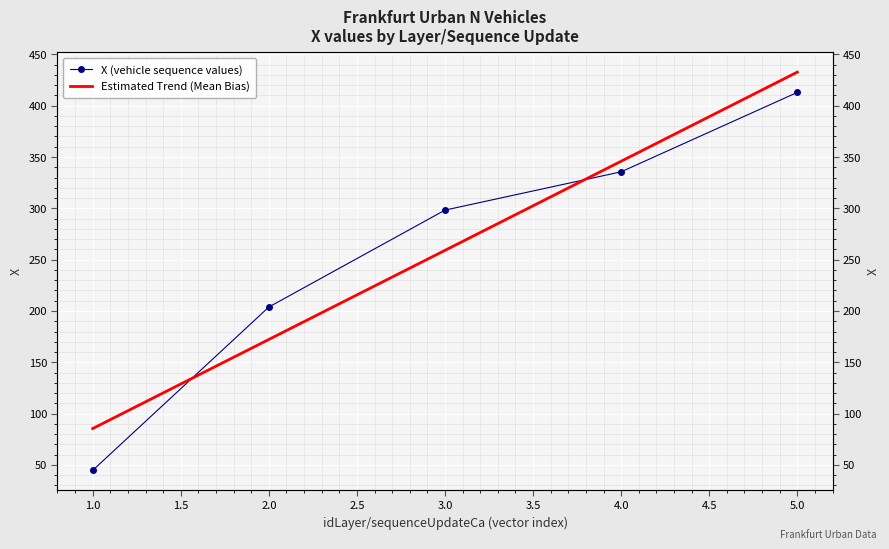

Rank the categories by value from lowest to highest.

1, 2, 3, 4, 5